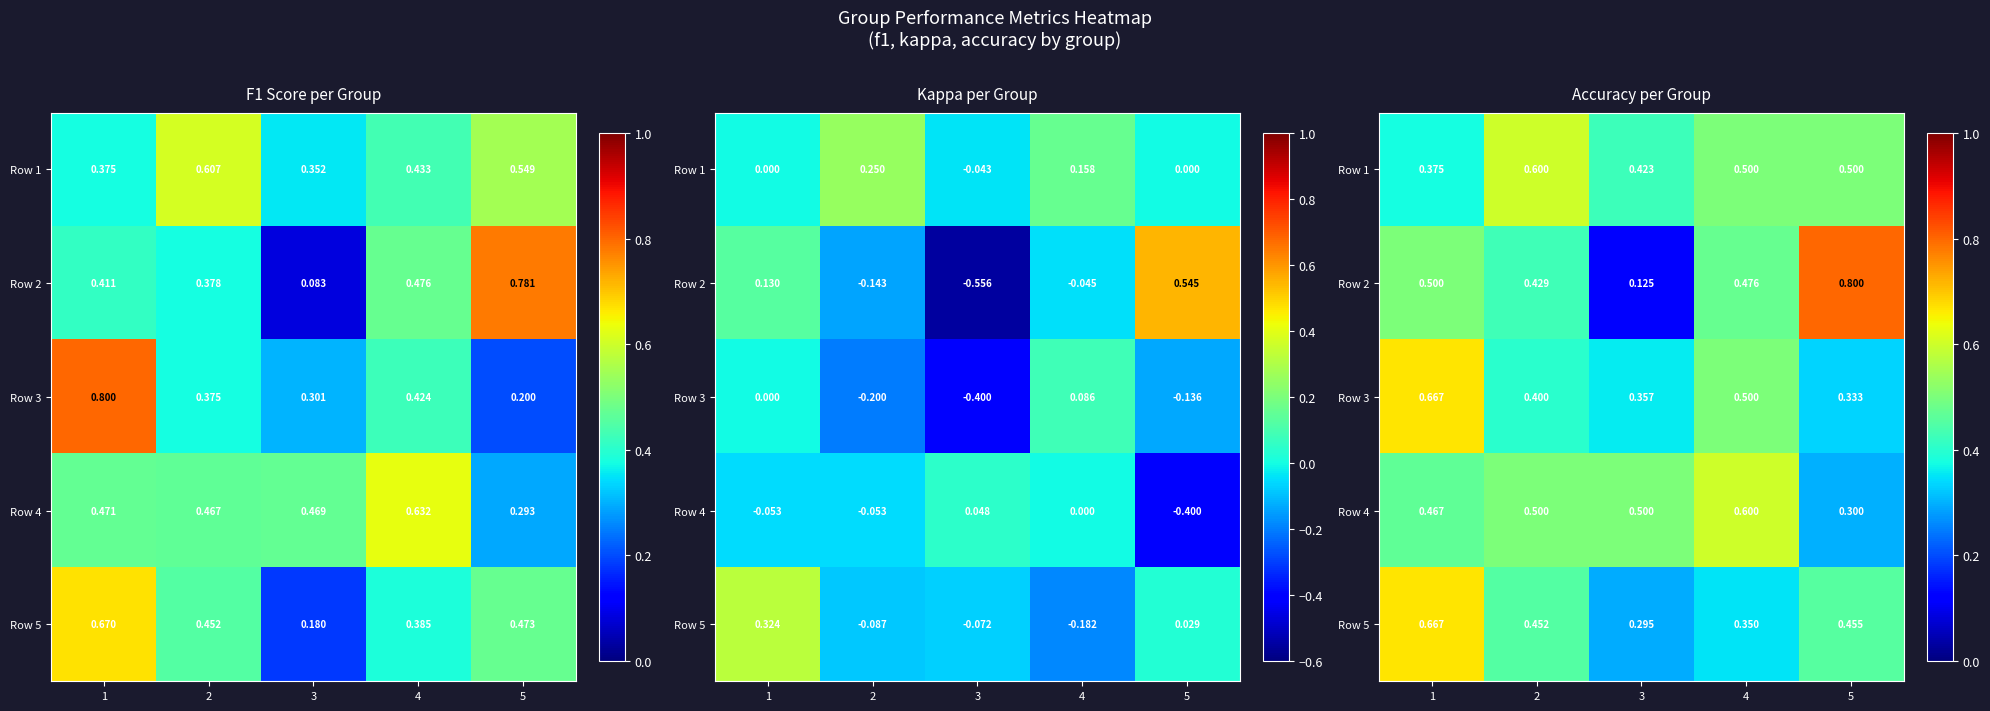

Between 1 and 4, which is larger?

4